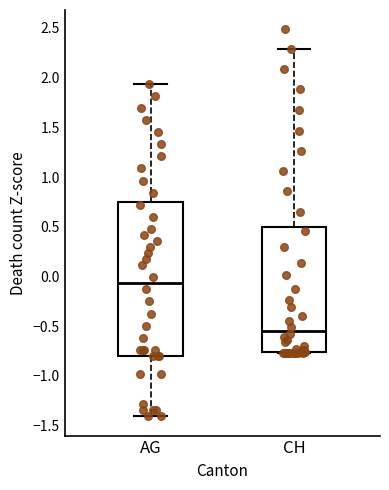

Reading left to right, read every box against the y-axis: the position of its median line, the range the box covers, and the ends of its whiskers. The values are not printed on the chart, so give them approximately, as read against the axis.

AG: median -0.05, box -0.80 to 0.75, whiskers -1.40 to 1.95
CH: median -0.55, box -0.75 to 0.50, whiskers -0.75 to 2.30